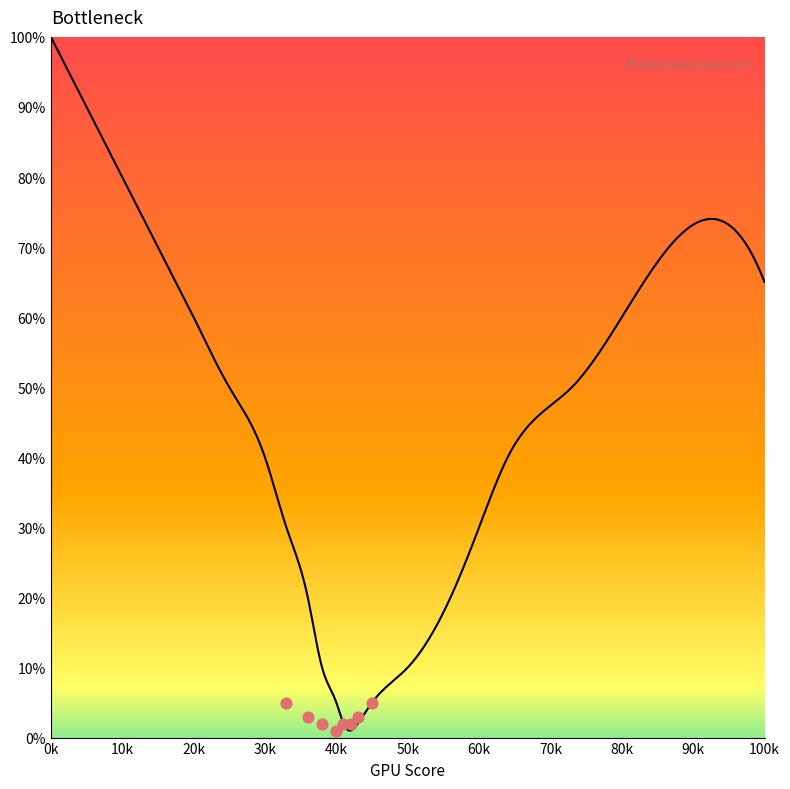

Between 50 and 60, which is larger?

60